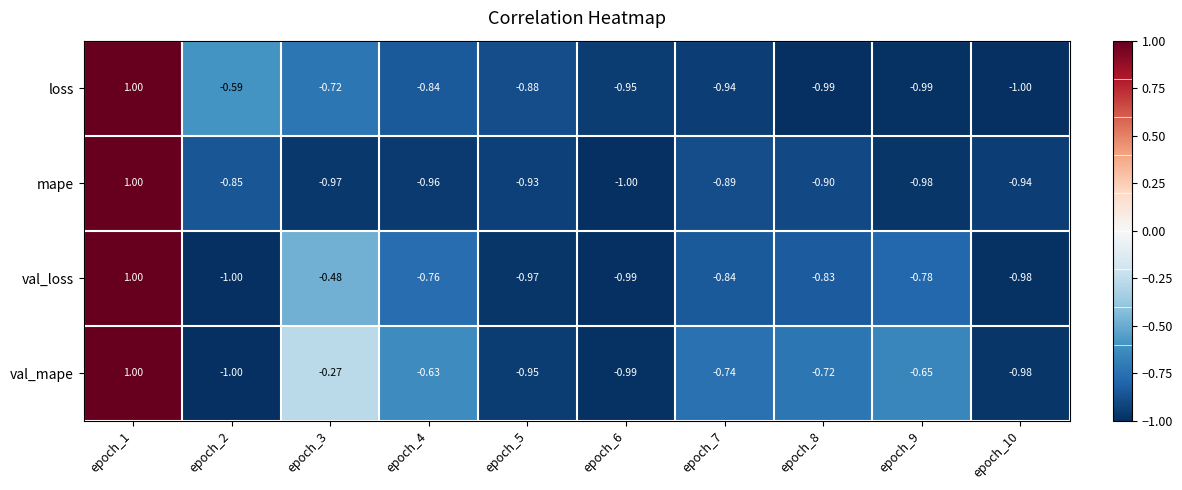

Is the value of mape at epoch_3 greater than the value of val_mape at epoch_4?

No